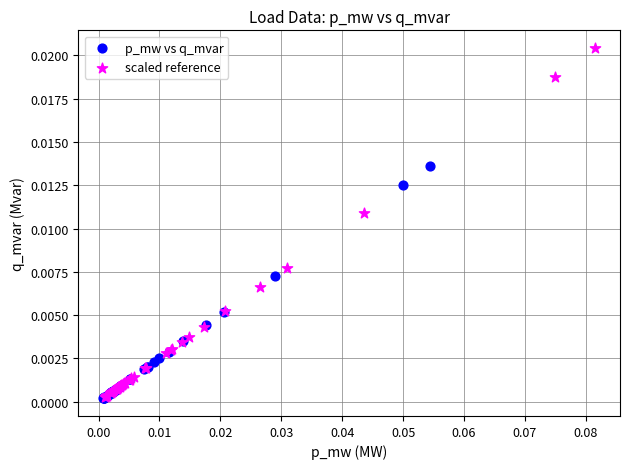

Which series has the largest Y range (max minus min)?

scaled reference